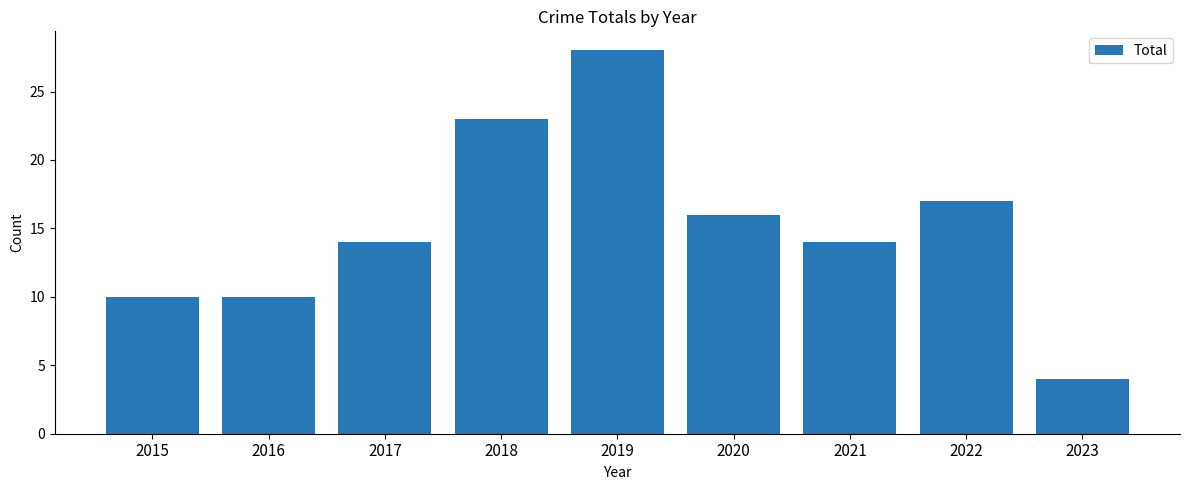

At which category does the chart reach its peak across all series?

2019